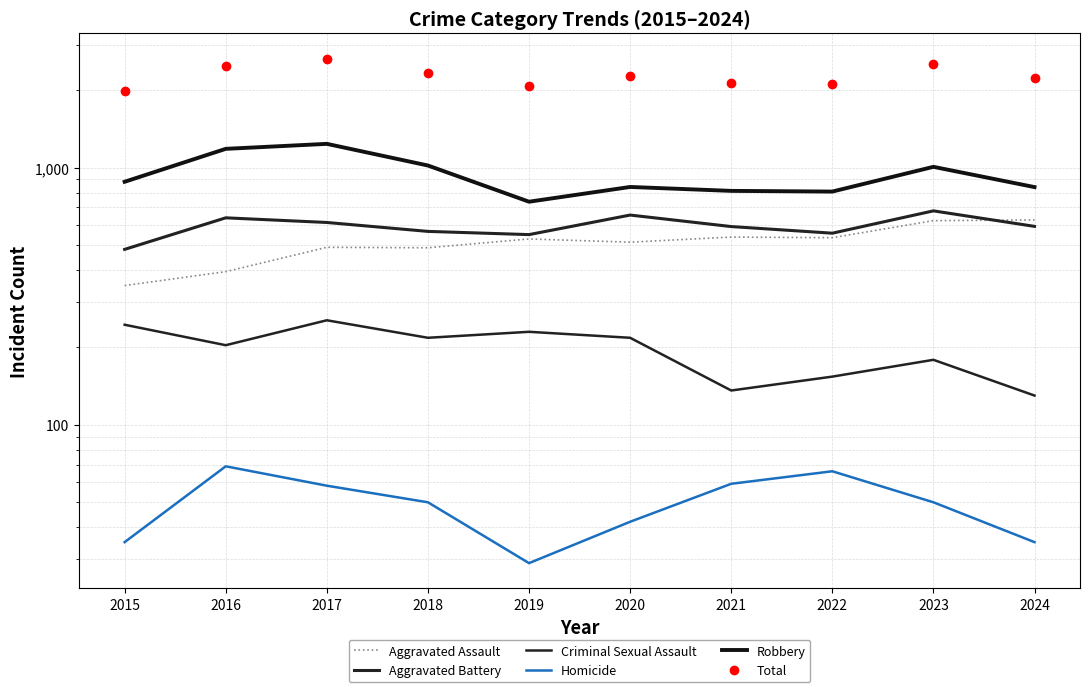

What is the difference between the maximum and second lowest values in the Criminal Sexual Assault series?

119